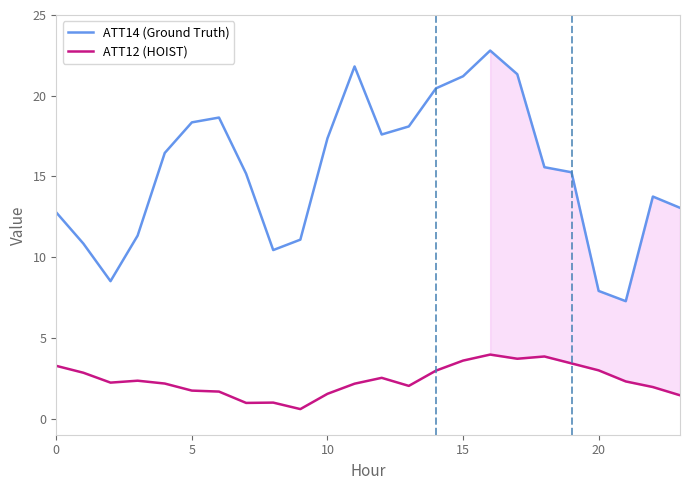

How many lines are shown in the chart?

2